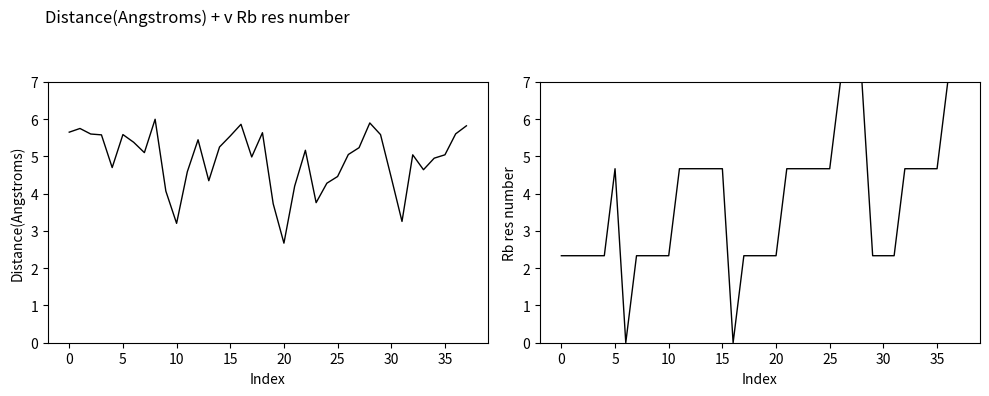

Rank the series by their average value, from highest to lowest.

Distance(Angstroms), Rb res number